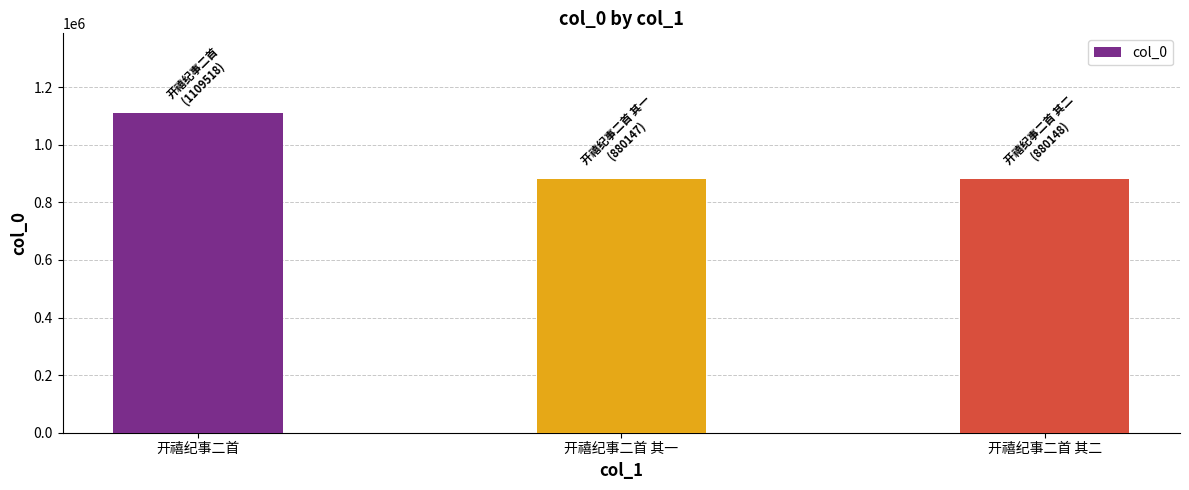

What is the greatest value displayed?

1109518